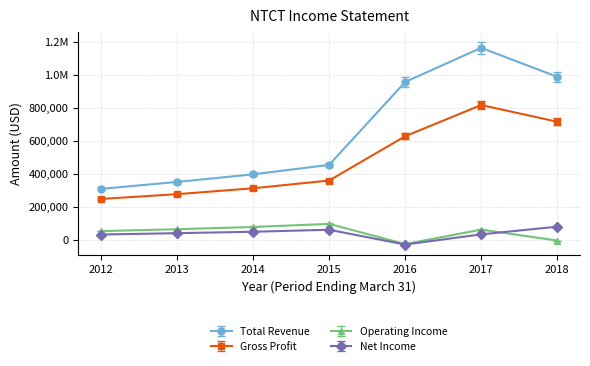

Reading left to right, extract all data points from this chart.

Total Revenue: 2012=308700	2013=350600	2014=396600	2015=453700	2016=955400	2017=1162100	2018=986800
Gross Profit: 2012=247700	2013=276500	2014=312100	2015=359100	2016=627000	2017=816000	2018=714900
Operating Income: 2012=53000	2013=64500	2014=78000	2015=96800	2016=-25600	2017=62100	2018=-4100
Net Income: 2012=32400	2013=40600	2014=49100	2015=61200	2016=-28400	2017=33300	2018=79800